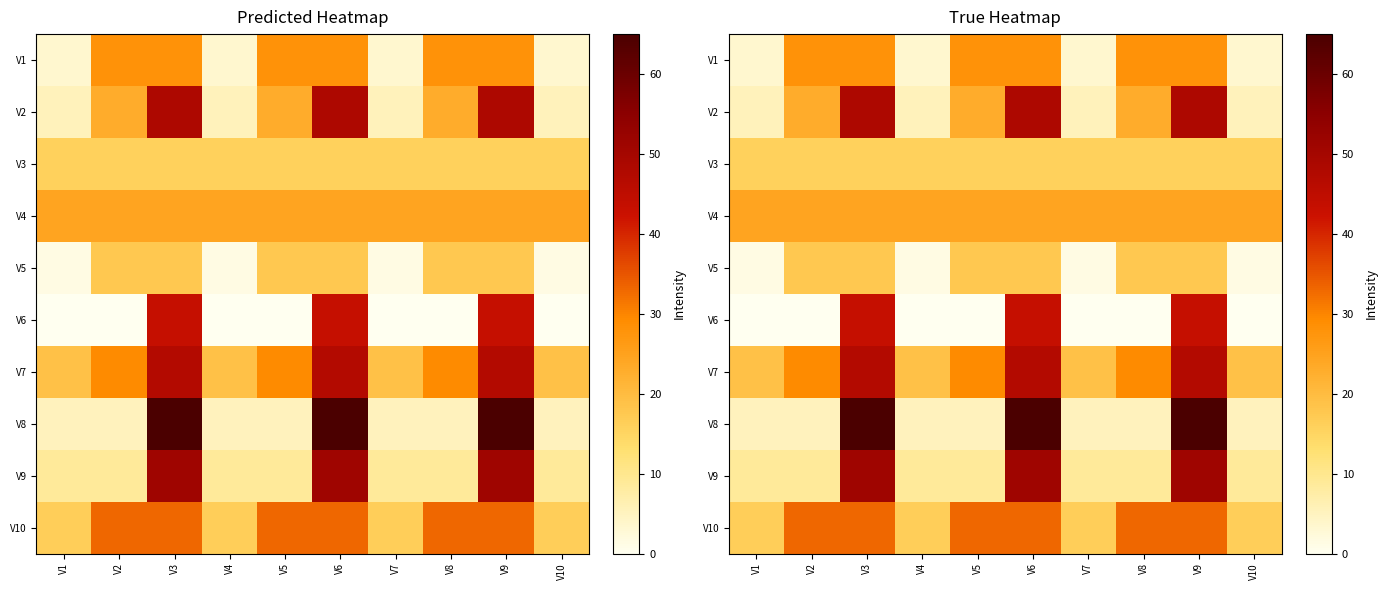

Rank the series by their maximum value, from lowest to highest.

V3, V5, V4, V1, V10, V6, V7, V2, V9, V8